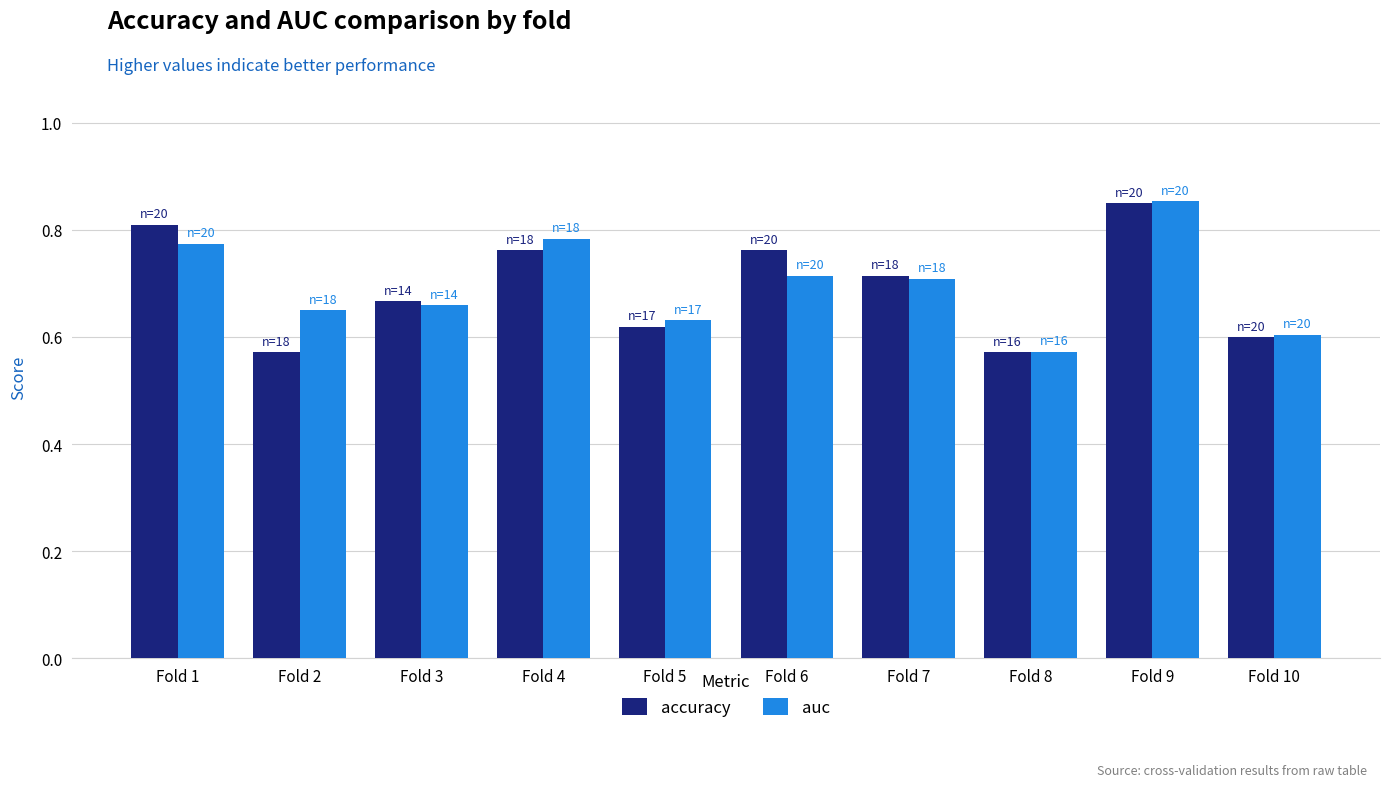

Which series changed the most between Fold 8 and Fold 10?

auc